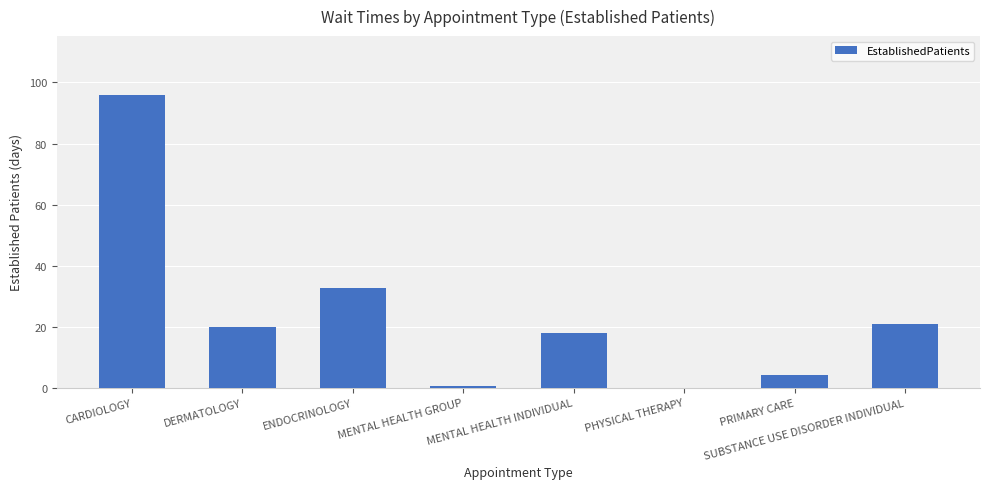

What is the average value?

24.0